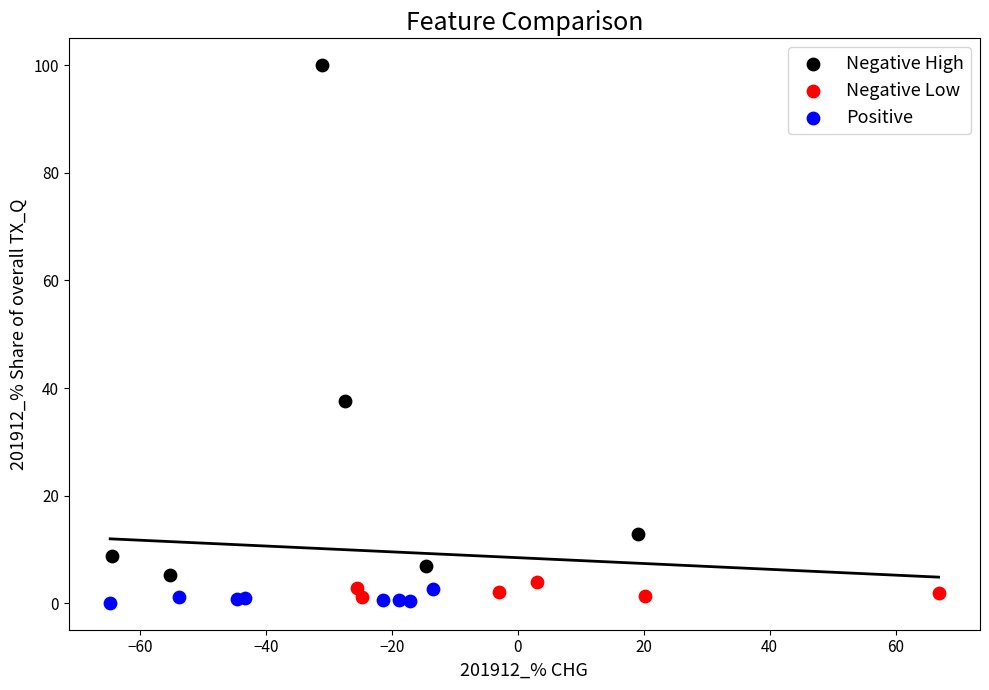

Which series has the widest spread of Y values?

Negative High